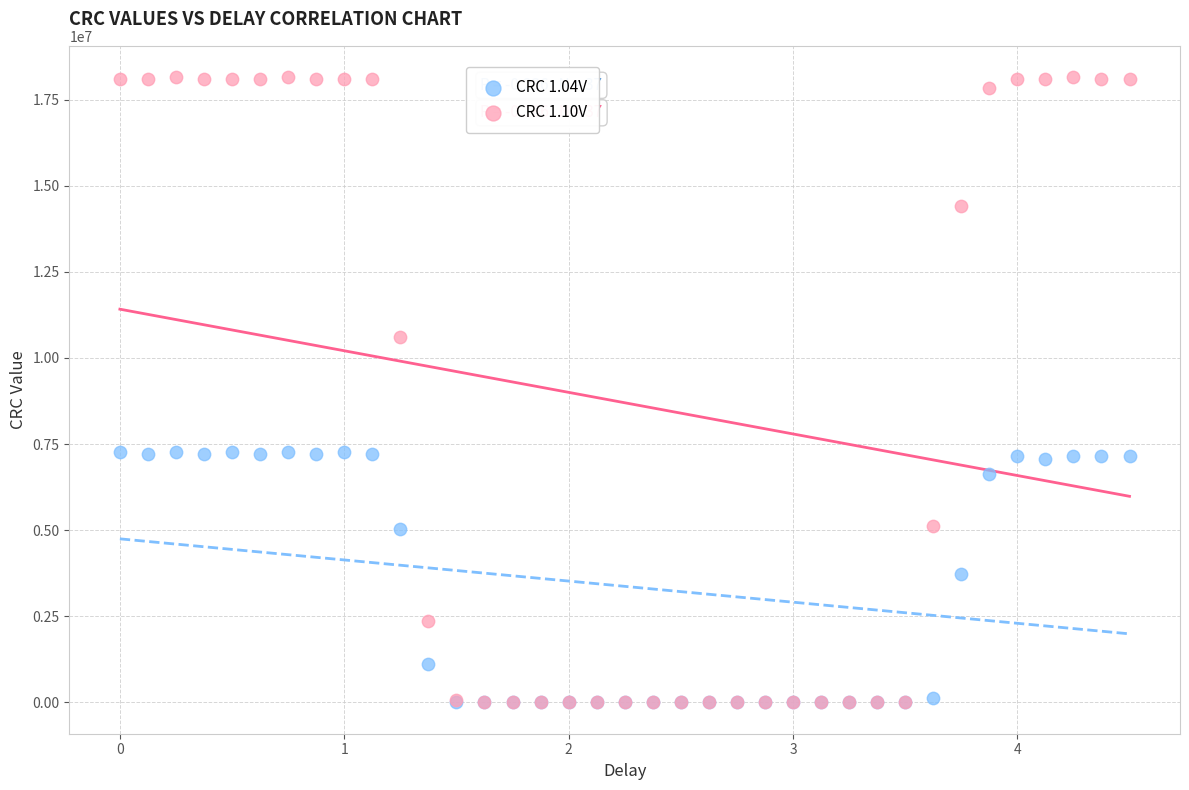

Across all series, what Y value is closest to 9076874?

10616994